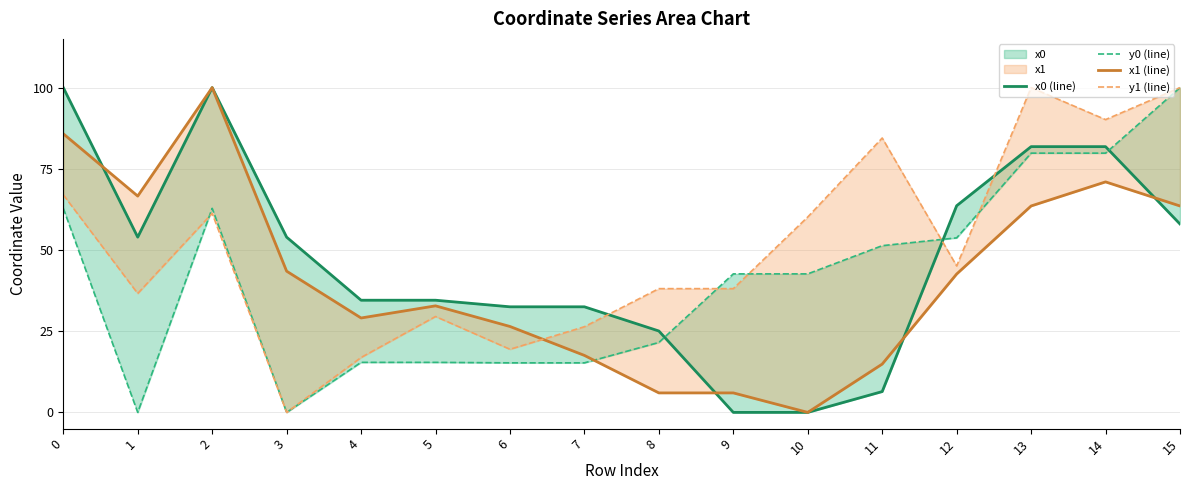

At which category is the sum across all series the highest?

13